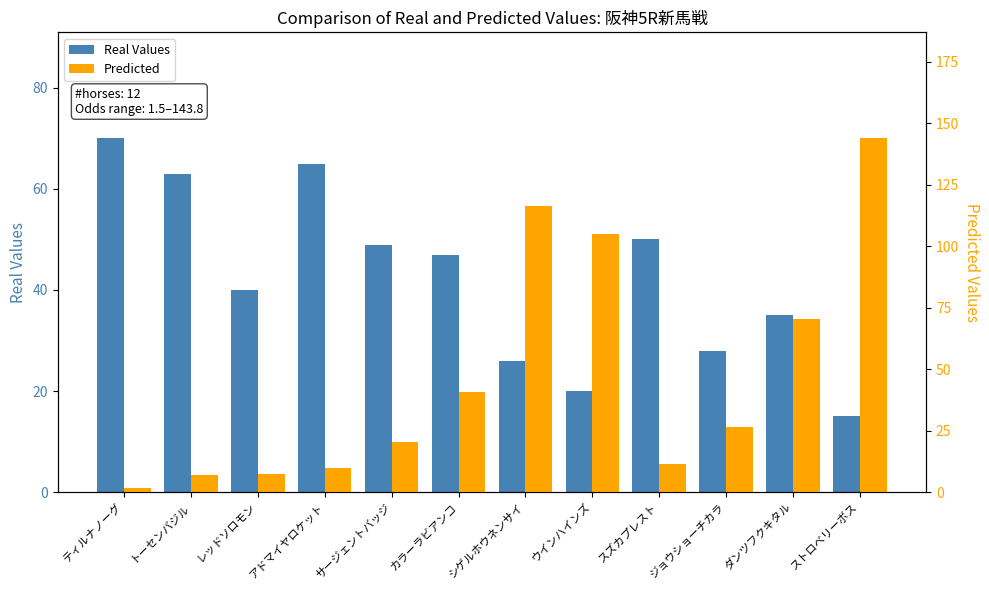

Rank the series at カラーラビアンコ from lowest to highest value.

Predicted, Real Values